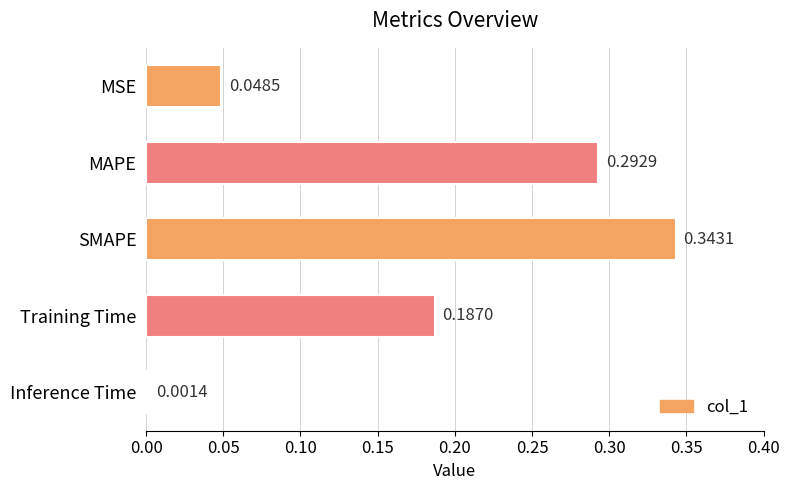

What is the sum of all values?

0.9